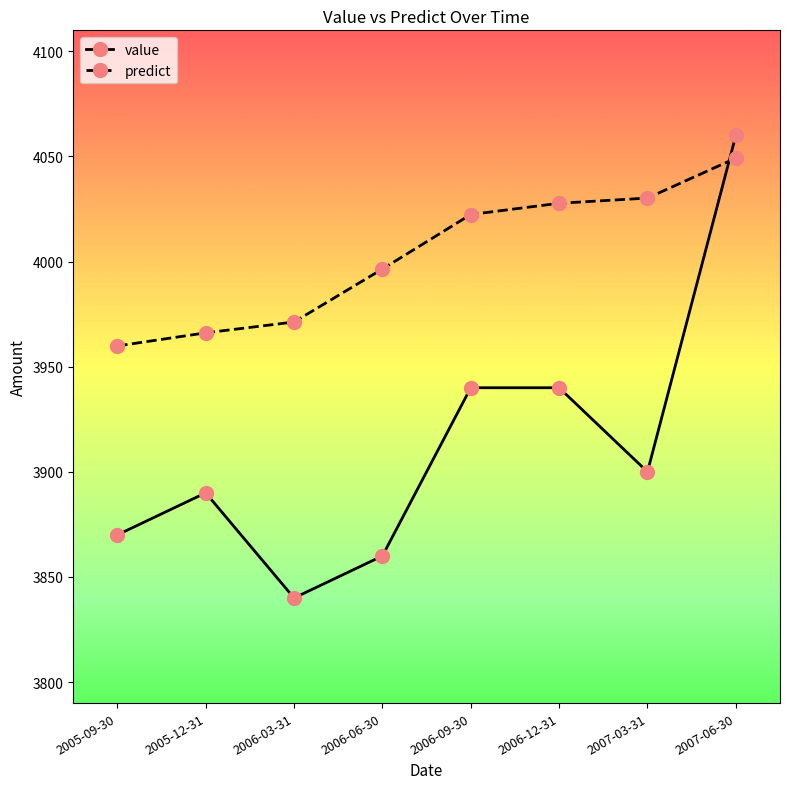

After their last crossing, which series has the higher values: predict or value?

value